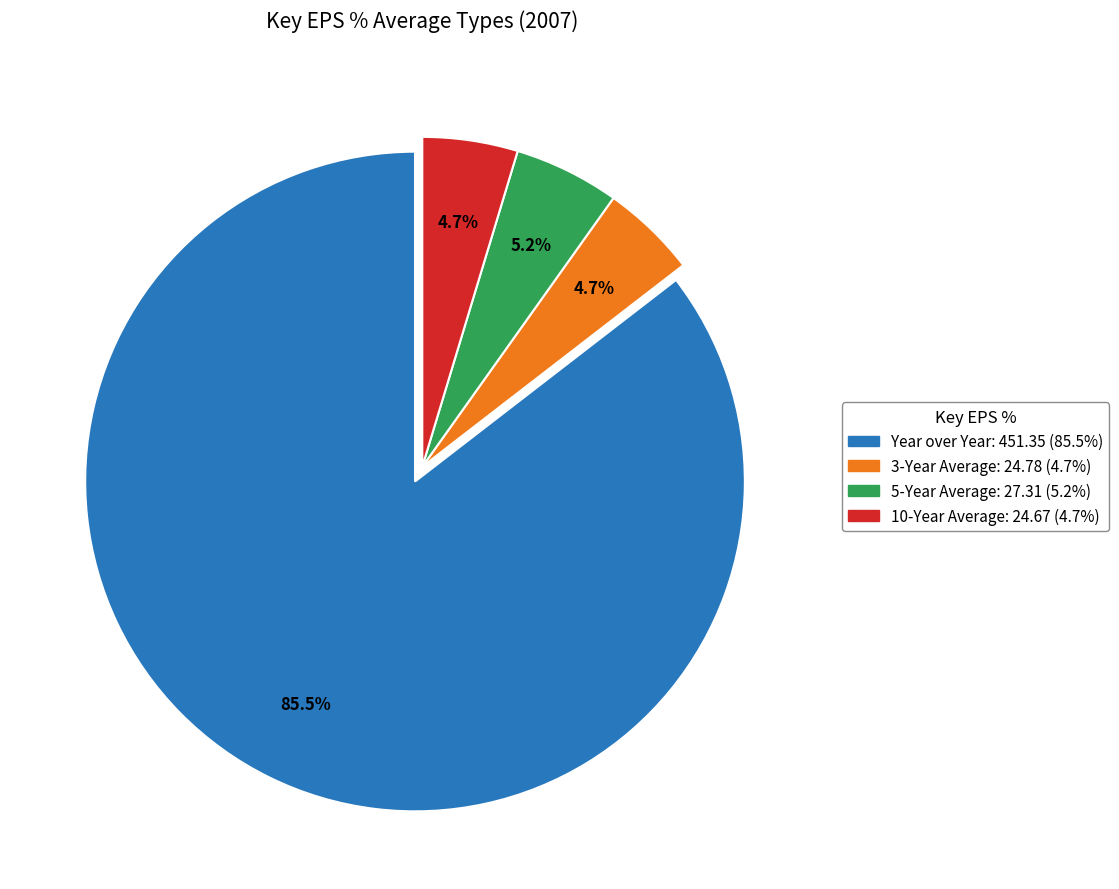

Do 5-Year Average and 10-Year Average together represent more than half of the pie?

No